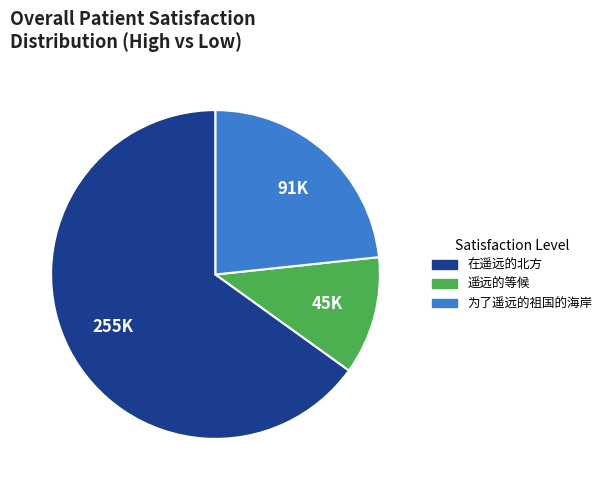

Between 遥远的等候 and 为了遥远的祖国的海岸, which is larger?

为了遥远的祖国的海岸